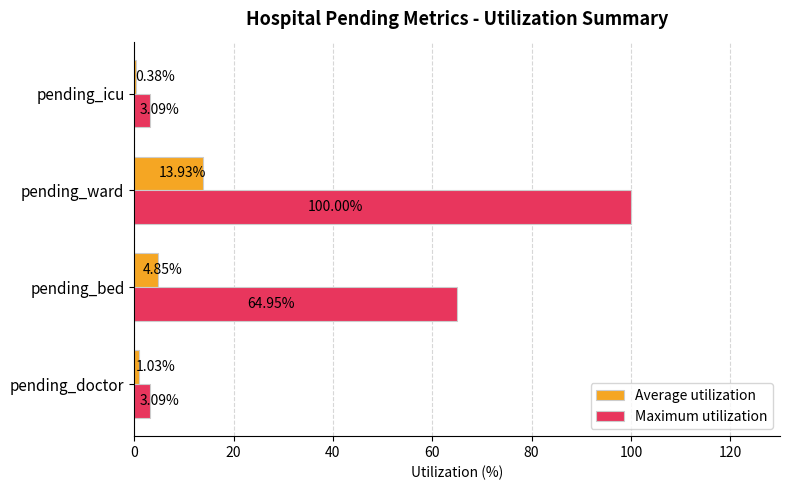

At which category is the sum across all series the highest?

pending_ward